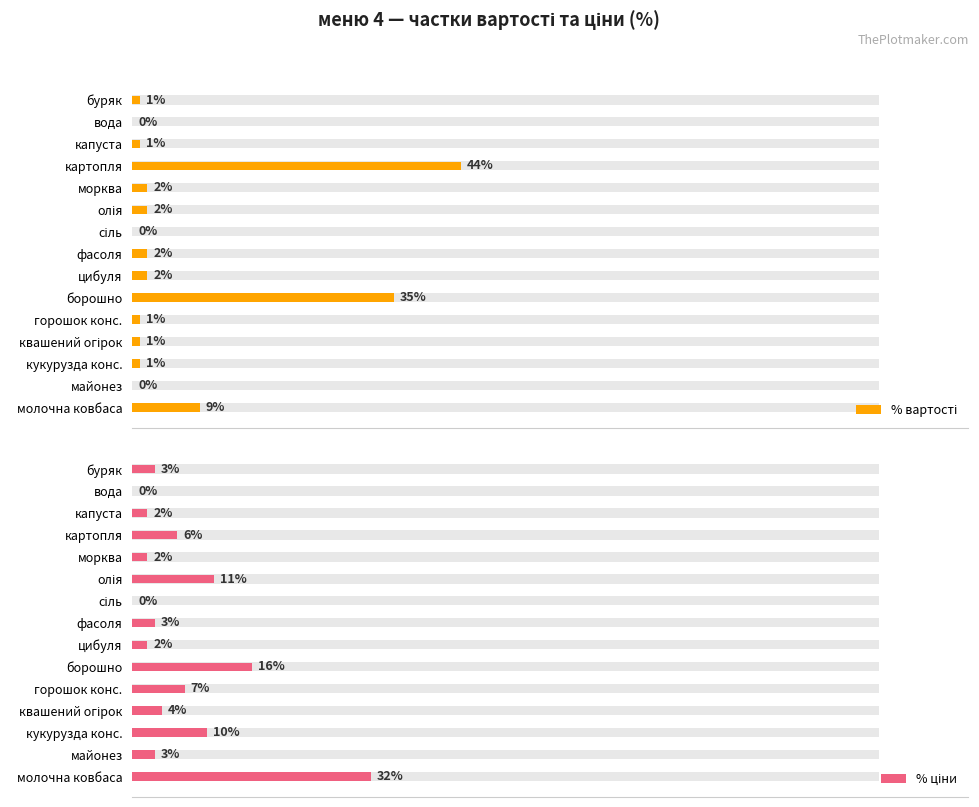

How many groups of bars are there?

15